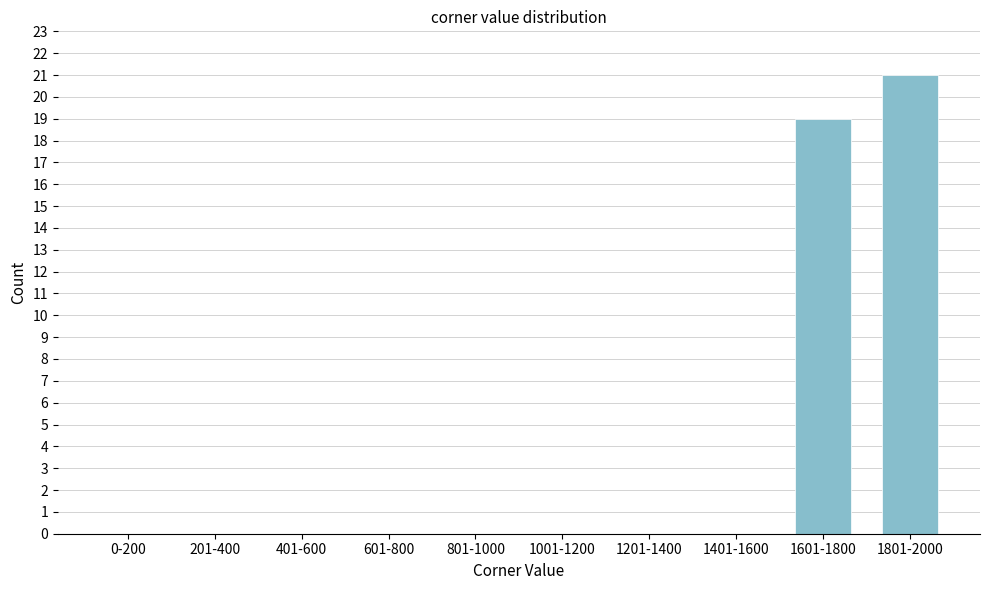

Reading left to right, what are all the values shown in this chart?

0-200=0	201-400=0	401-600=0	601-800=0	801-1000=0	1001-1200=0	1201-1400=0	1401-1600=0	1601-1800=19	1801-2000=21